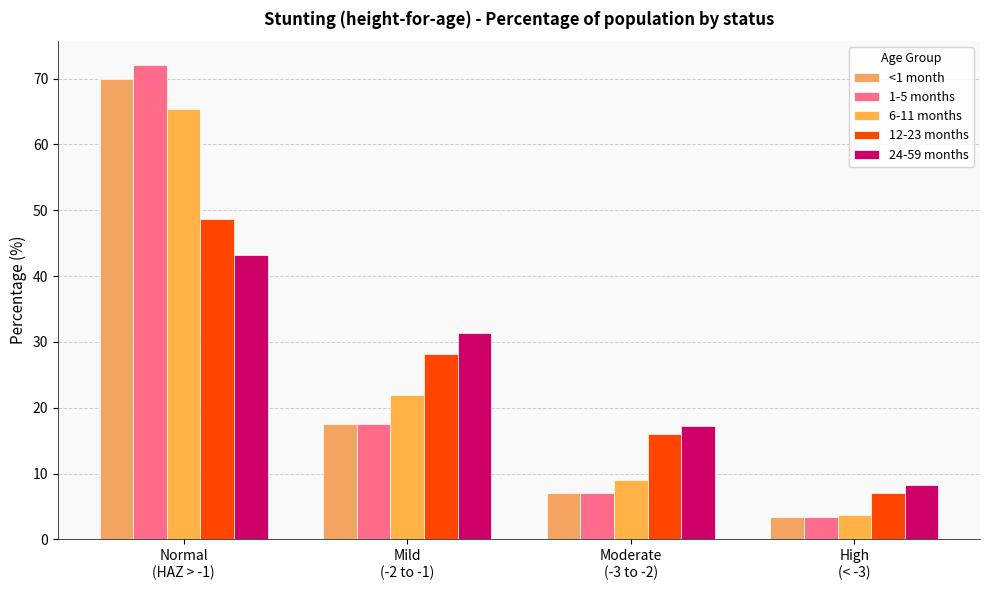

At which label is 24-59 months closest to 25?

Mild
(-2 to -1)